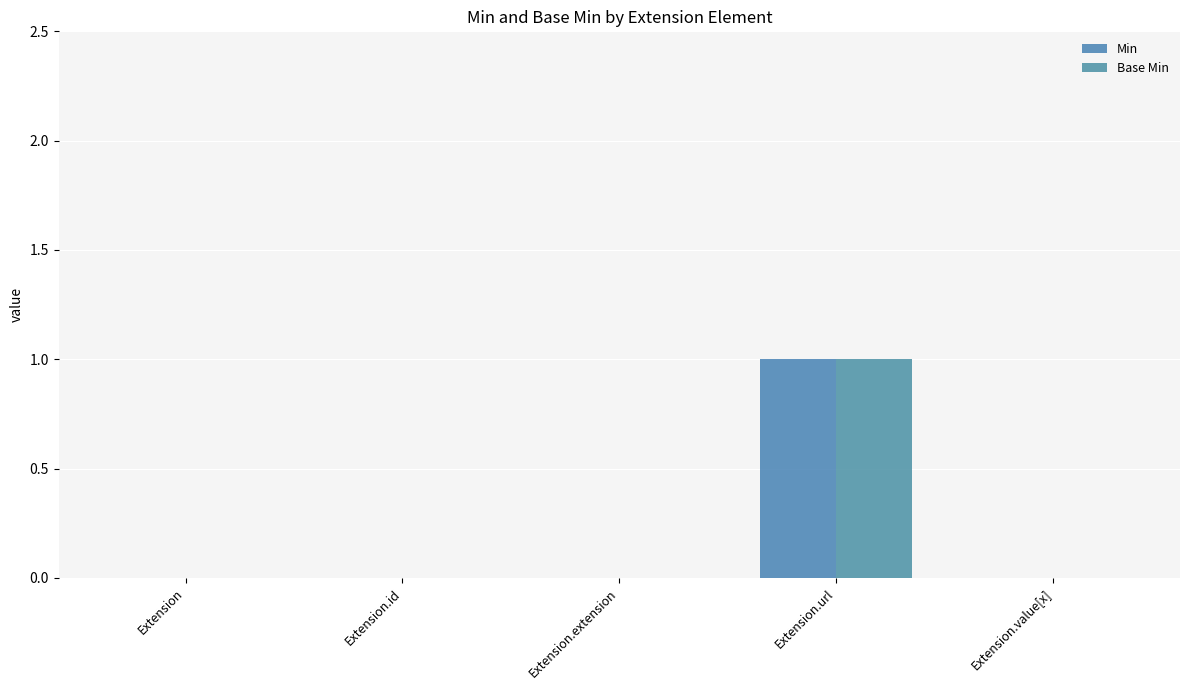

How many categories are shown in the chart?

5